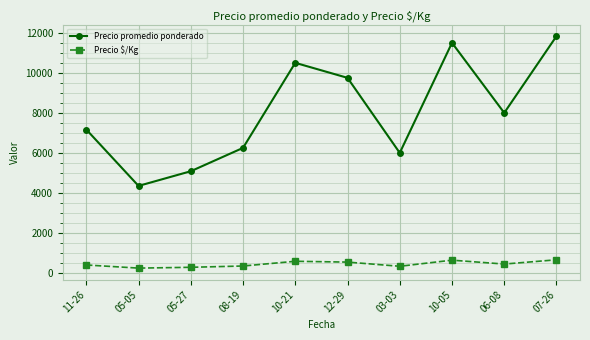

Which series has the largest total across all categories?

Precio promedio ponderado